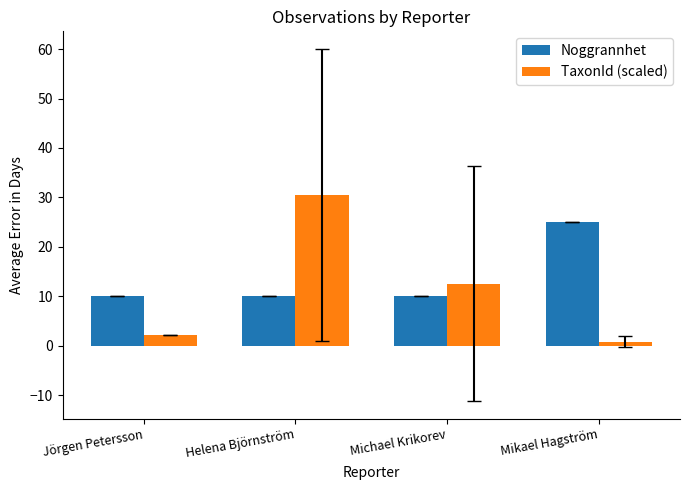

What is the sum of all Noggrannhet values?

55.0